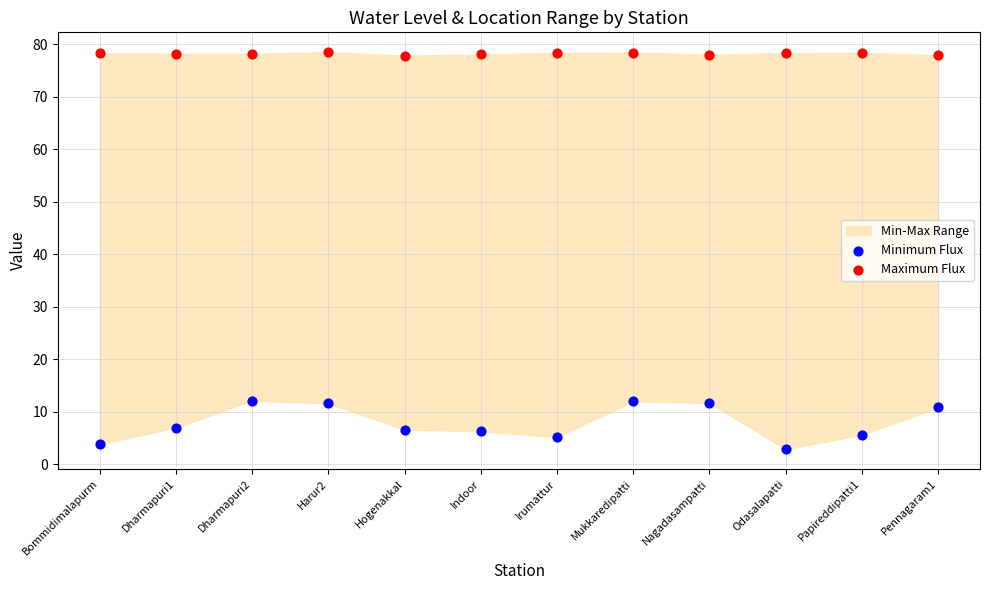

Across all data points, what is the range of Y values (max minus min)?

75.6